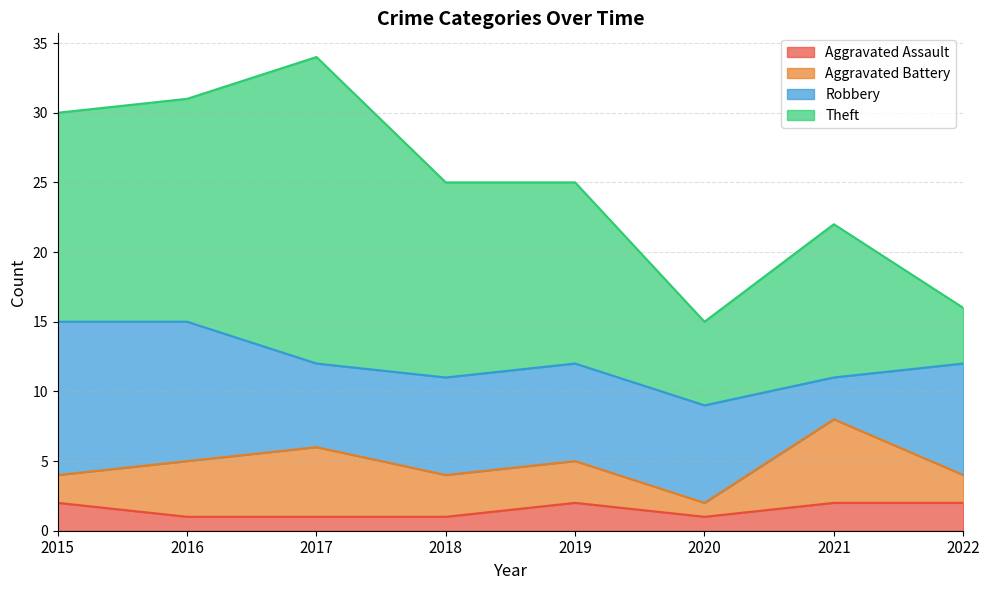

What value does the Aggravated Battery series have at 2018?

3